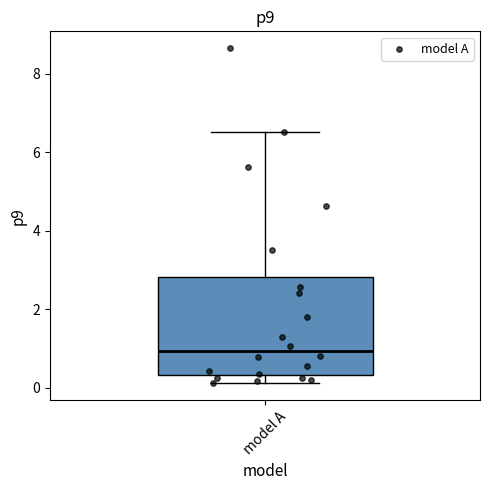

Where does the upper whisker of the box for model A end on the y-axis? The values are not printed on the chart, so give them approximately, as read against the axis.

6.6